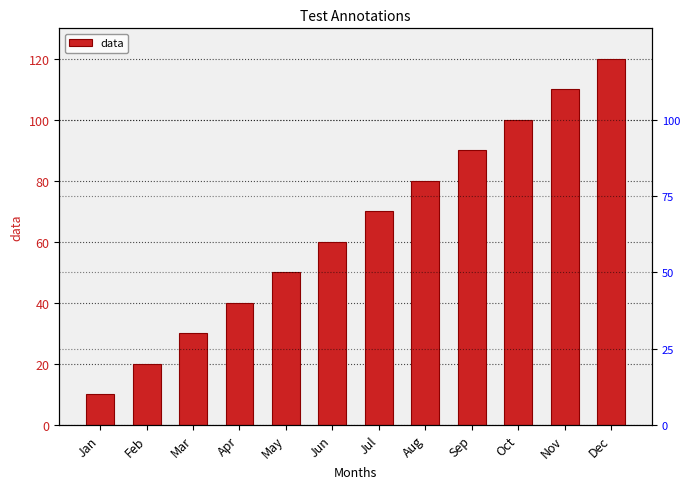

The value at Nov is 56. True or false?

False